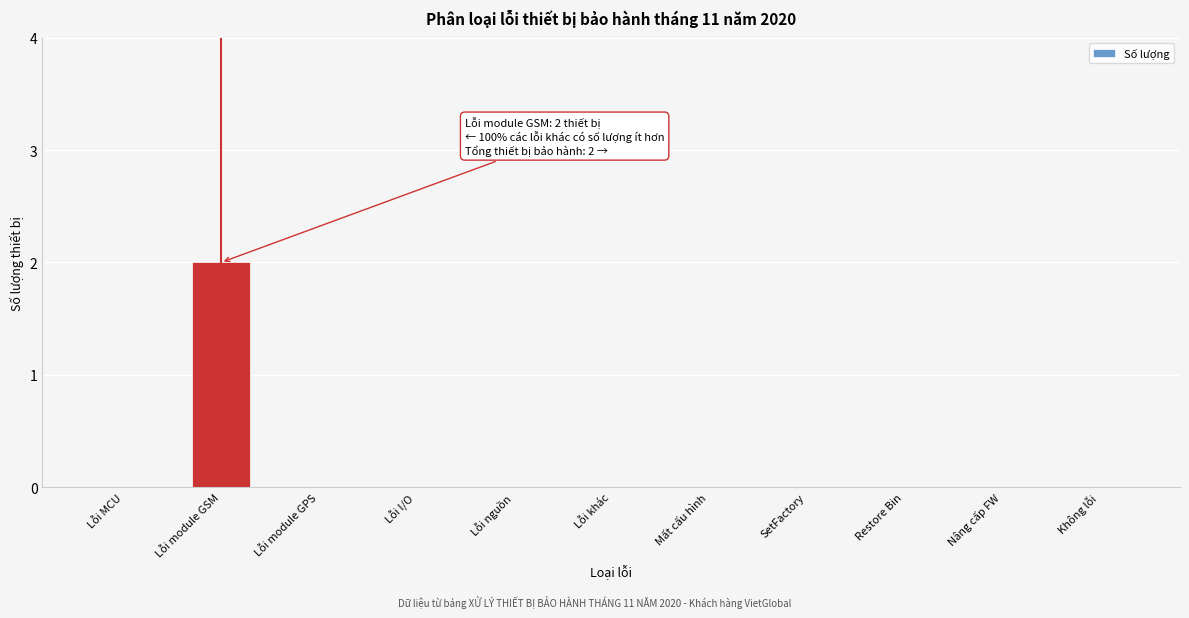

Reading right to left, extract all data points from this chart.

Không lỗi=0	Nâng cấp FW=0	Restore Bin=0	SetFactory=0	Mất cấu hình=0	Lỗi khác=0	Lỗi nguồn=0	Lỗi I/O=0	Lỗi module GPS=0	Lỗi module GSM=2	Lỗi MCU=0